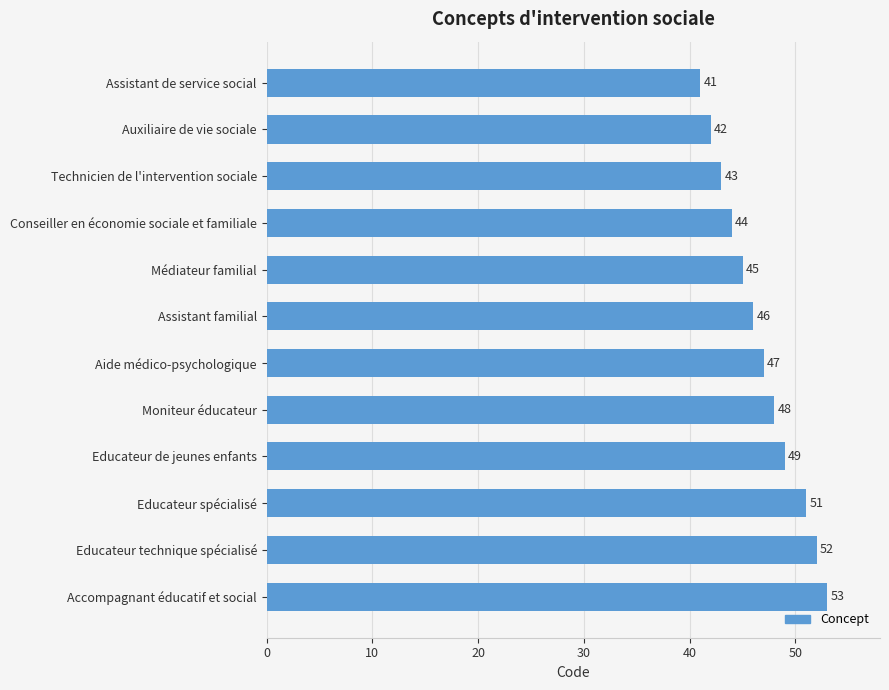

What is the sum of all values?

561